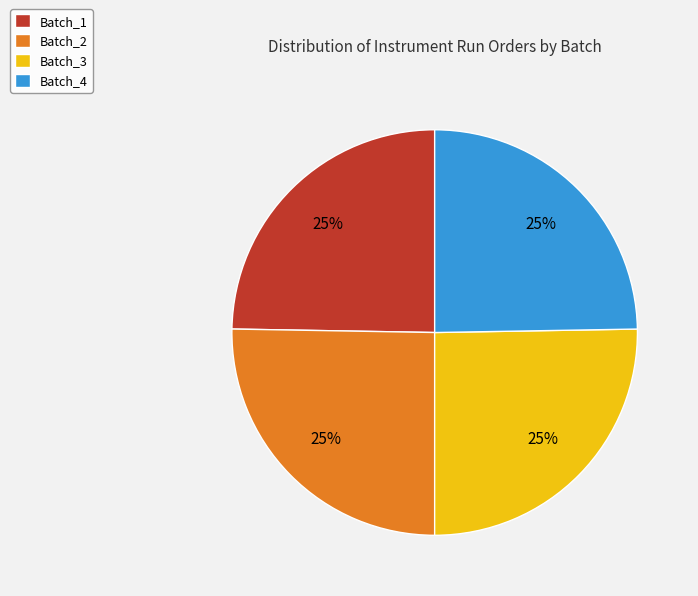

How many slices are in this pie chart?

4